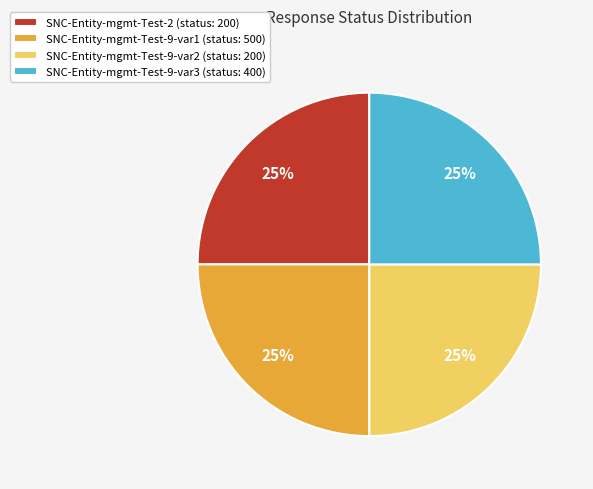

Does SNC-Entity-mgmt-Test-9-var3 (status: 400) represent more than half of the total?

No